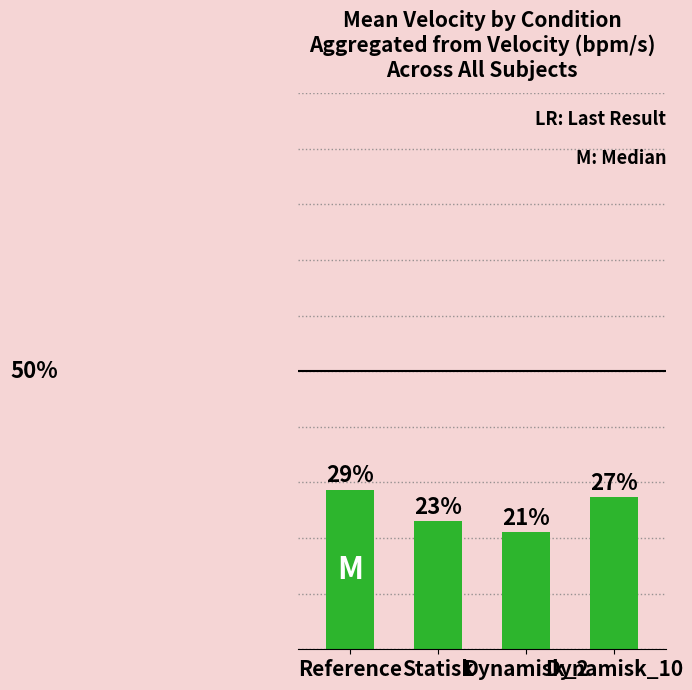

What position from the left is Dynamisk_10?

4